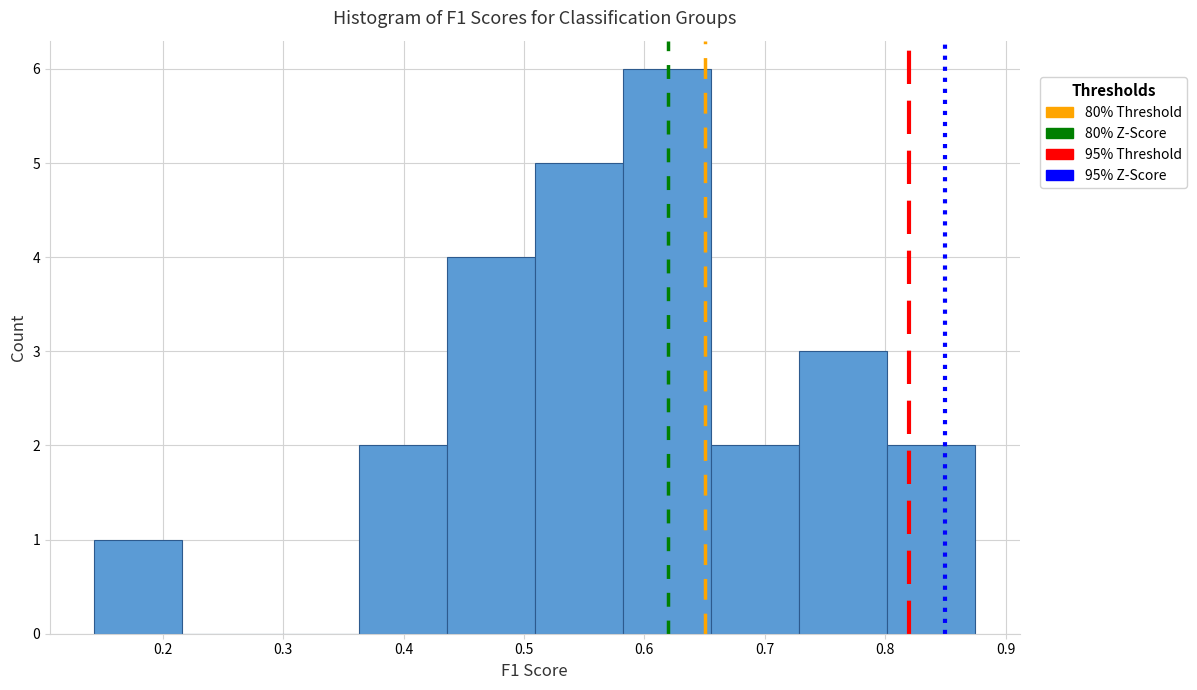

Reading left to right, transcribe this chart: for each bar, give the range it covers on the x-axis and its height. Neither the bar edges nor the heights are printed on the chart, so give them approximately, as read against the axes.

0.14 to 0.22: 1
0.22 to 0.29: 0
0.29 to 0.36: 0
0.36 to 0.44: 2
0.44 to 0.51: 4
0.51 to 0.58: 5
0.58 to 0.66: 6
0.66 to 0.73: 2
0.73 to 0.80: 3
0.80 to 0.88: 2